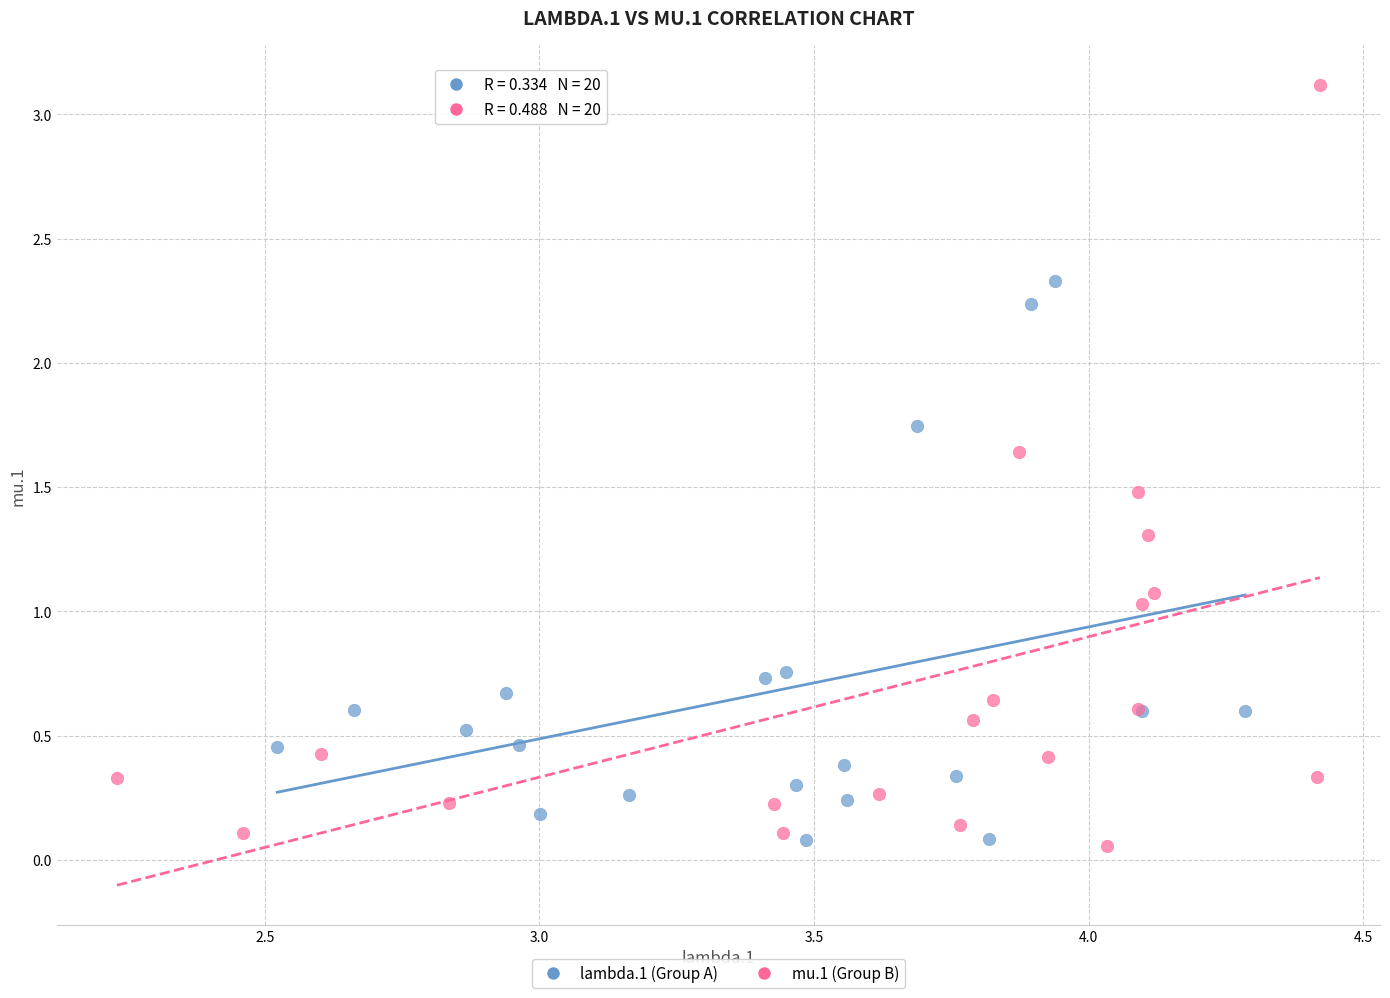

Which series contains the highest Y value?

mu.1 (Group B)